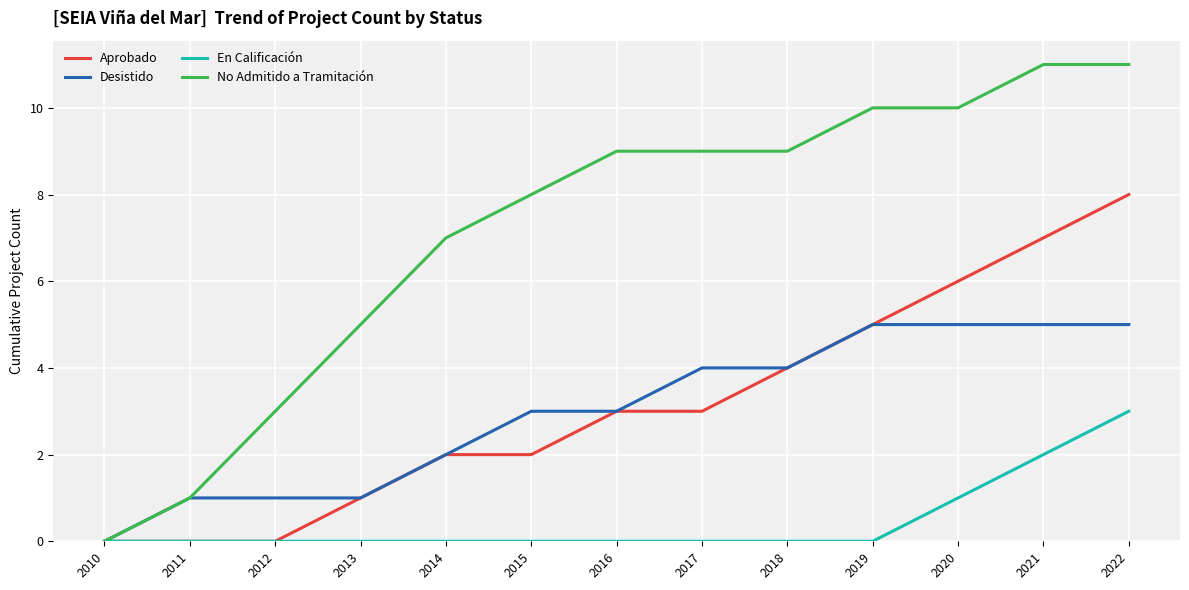

Is the value of No Admitido a Tramitación at 2014 greater than the value of Desistido at 2016?

Yes